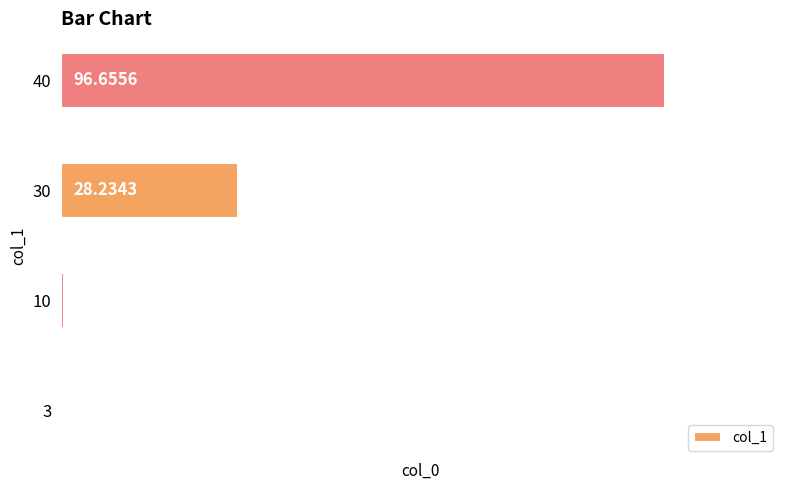

Which has a higher value, 40 or 10?

40